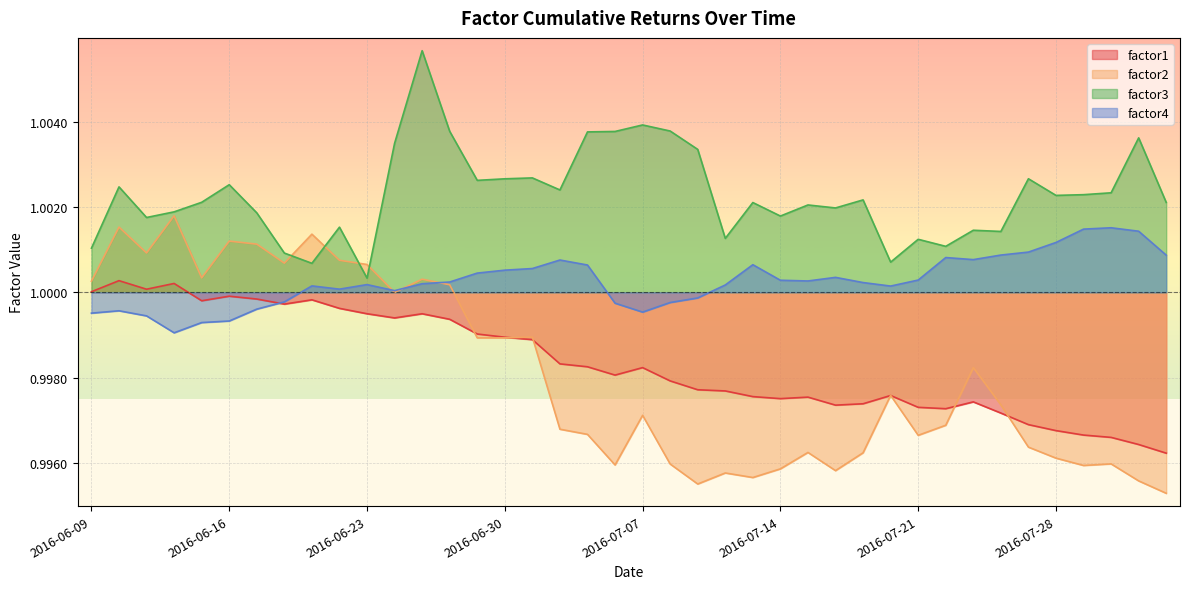

At which category does factor4 reach its first local valley?

2016-06-14